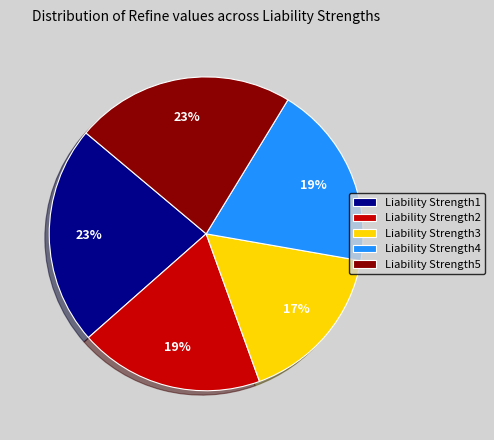

To the nearest percent, what is the difference between the Liability Strength2 and Liability Strength1 slice percentages?

4%